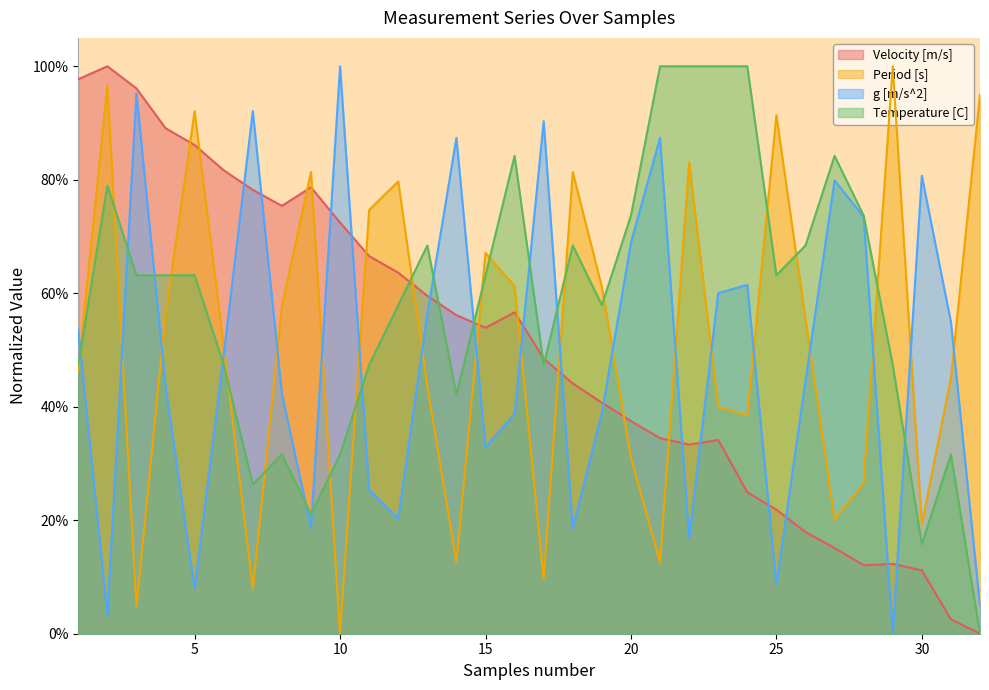

How many times do Velocity [m/s] and Temperature [C] cross each other?

5